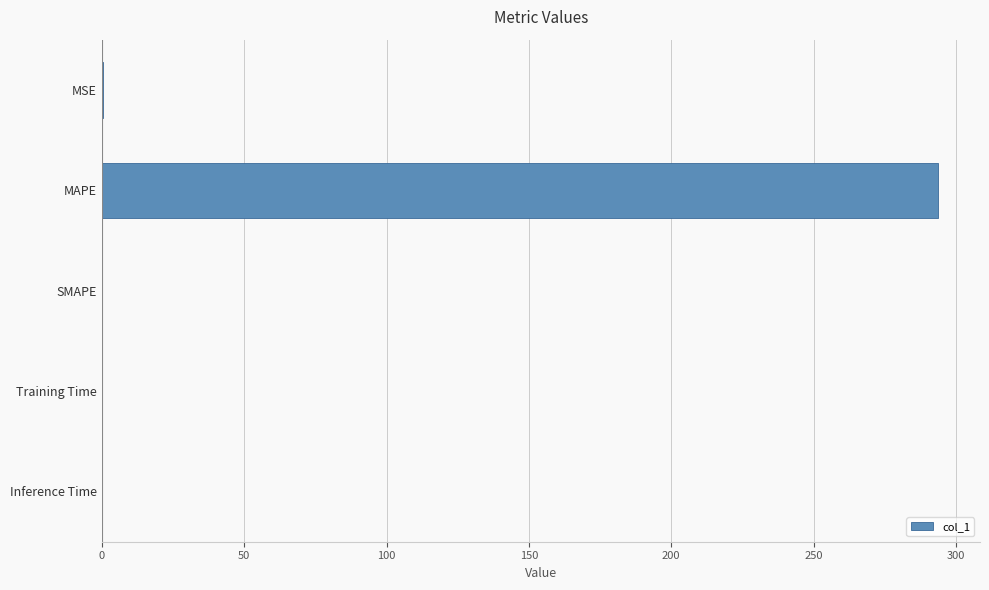

How many data points does each series have?

5